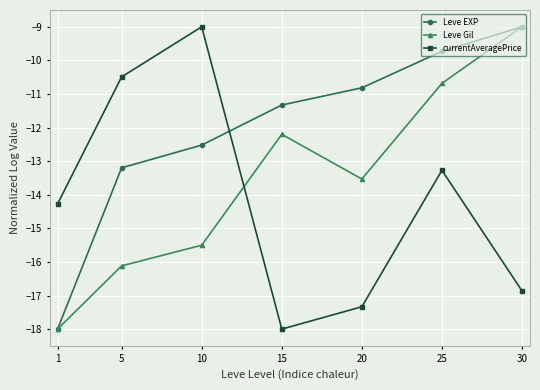

What are all the series names shown in the legend?

Leve EXP, Leve Gil, currentAveragePrice